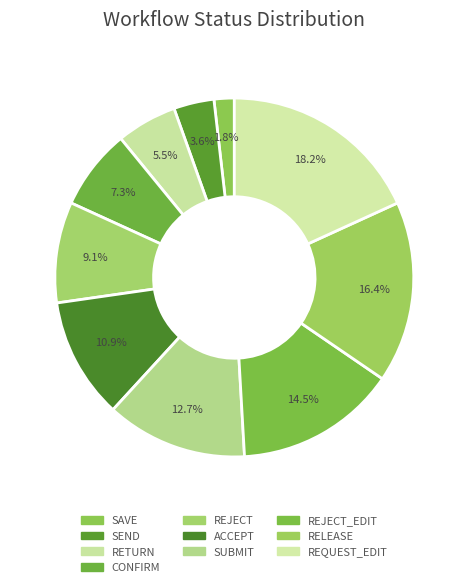

Rank the categories by value from highest to lowest.

REQUEST_EDIT, RELEASE, REJECT_EDIT, SUBMIT, ACCEPT, REJECT, CONFIRM, RETURN, SEND, SAVE